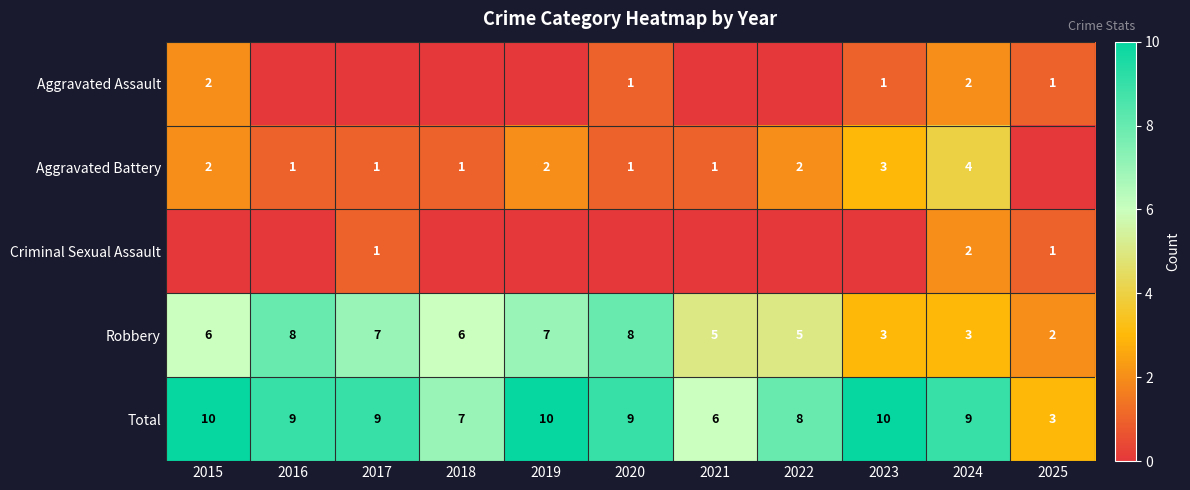

What is the sum of all Total values?

90